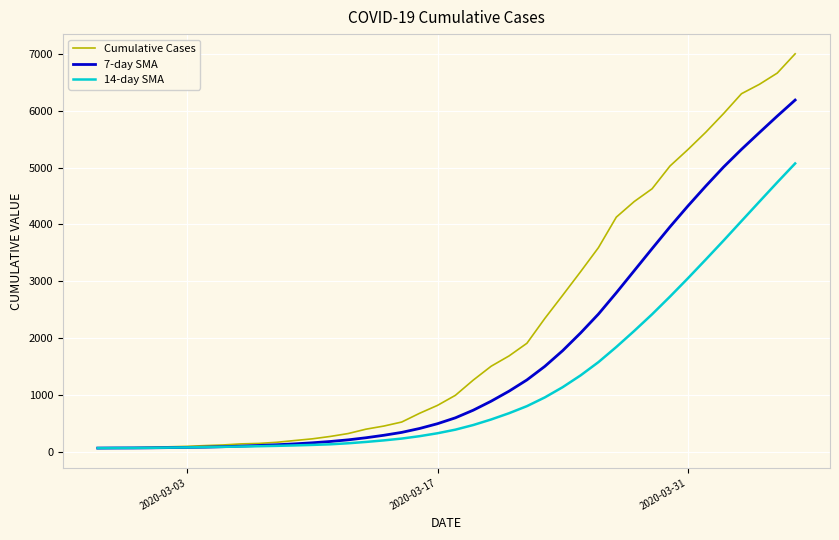

What is the highest value of the 7-day SMA series?

6189.3